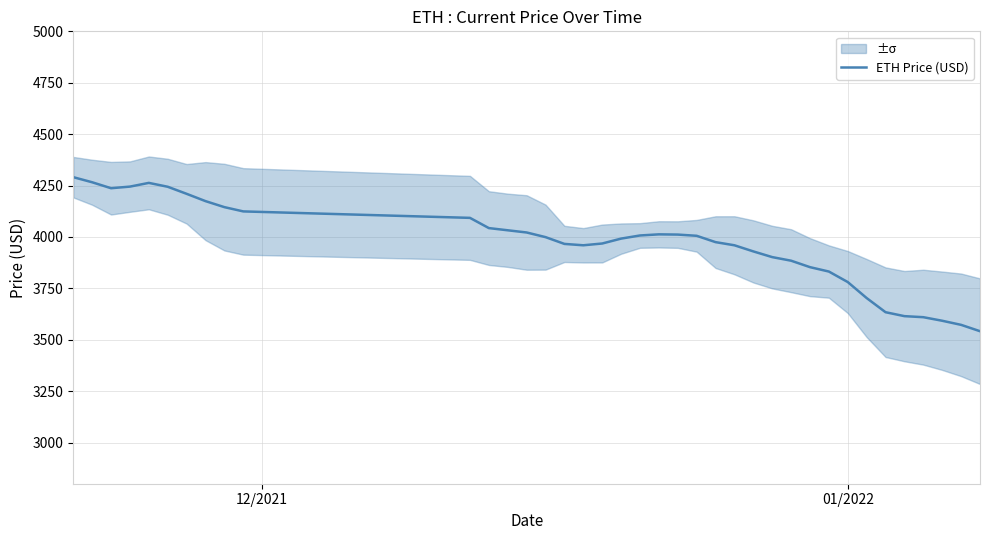

What is the minimum value for ETH Price (USD)?

3541.7